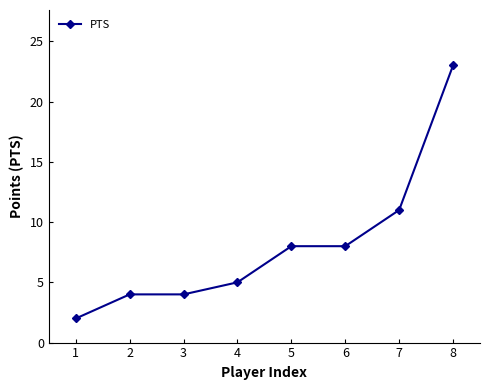

At which label is the value closest to 12?

7